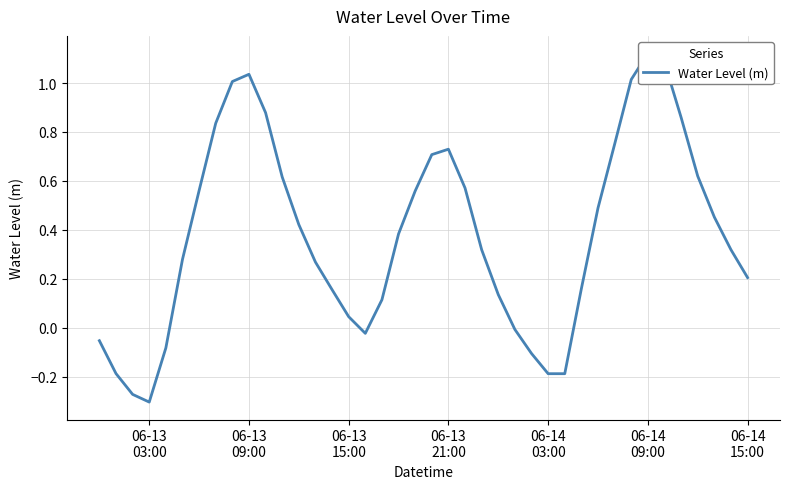

How many categories are shown in the chart?

40